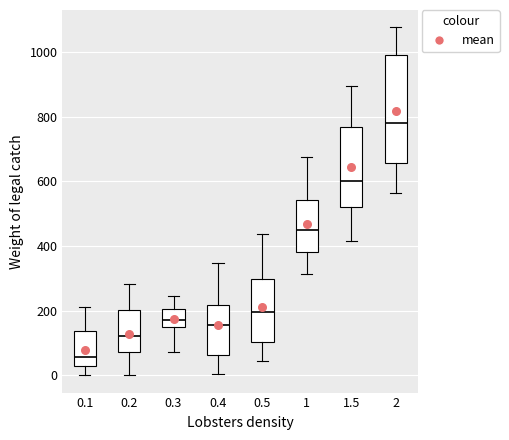

Which box is the tallest, from its lower edge to its upper edge?

2